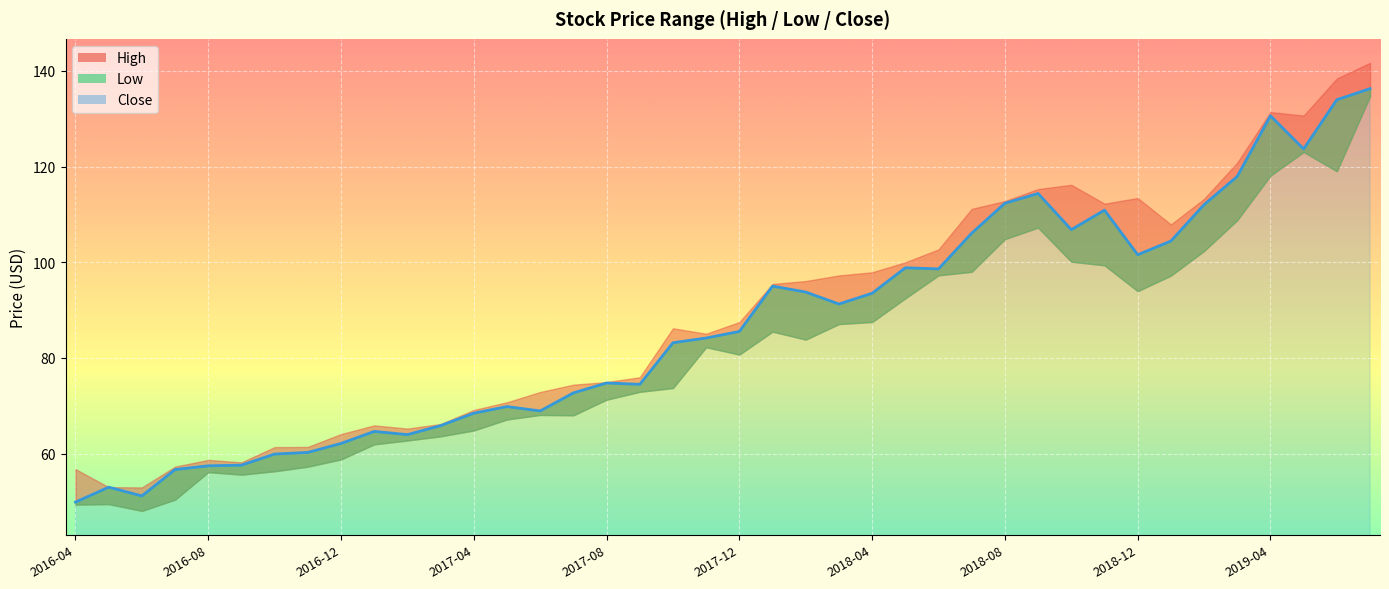

What is the label of the 32nd point from the right?

2016-12